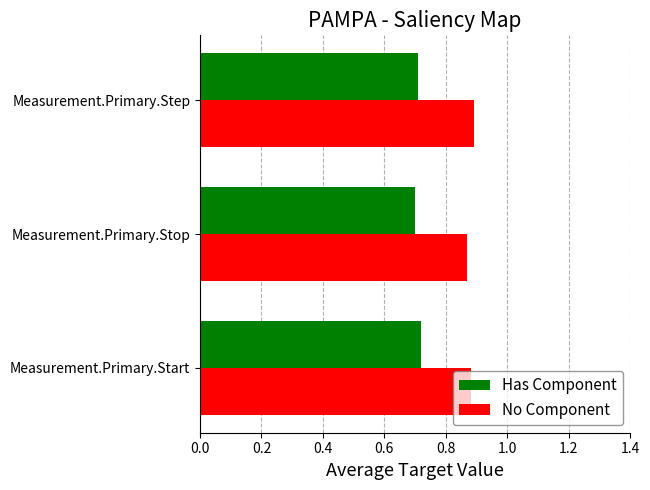

The value of Has Component at Measurement.Primary.Step is 0.7. True or false?

True